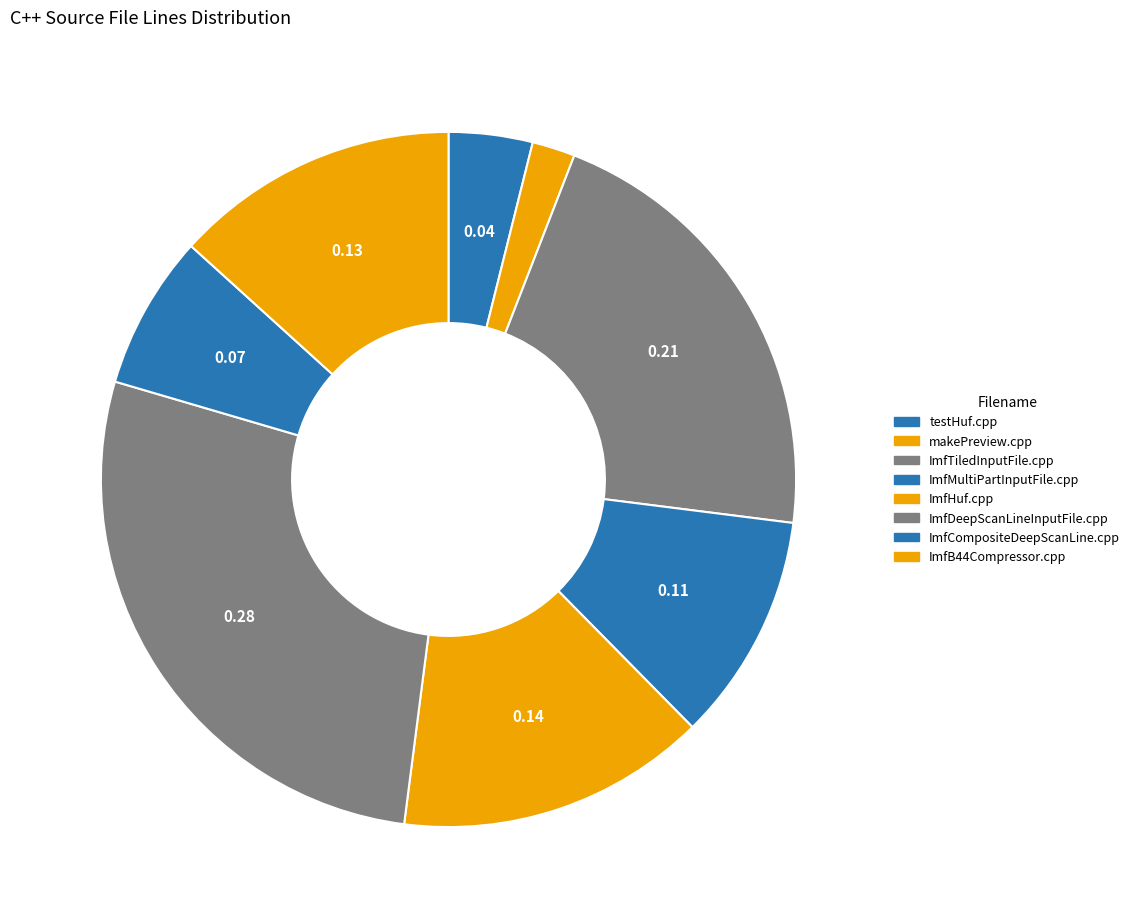

The ImfB44Compressor.cpp slice represents 13% of the pie. True or false?

True